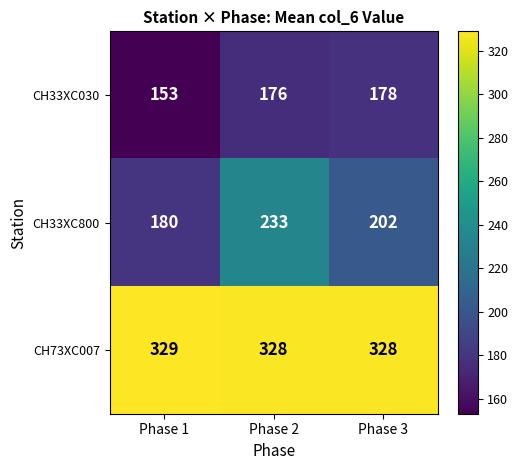

Reading right to left, list all the values displayed in this chart.

CH33XC030: Phase 3=178	Phase 2=176	Phase 1=153
CH33XC800: Phase 3=202	Phase 2=233	Phase 1=180
CH73XC007: Phase 3=328	Phase 2=328	Phase 1=329